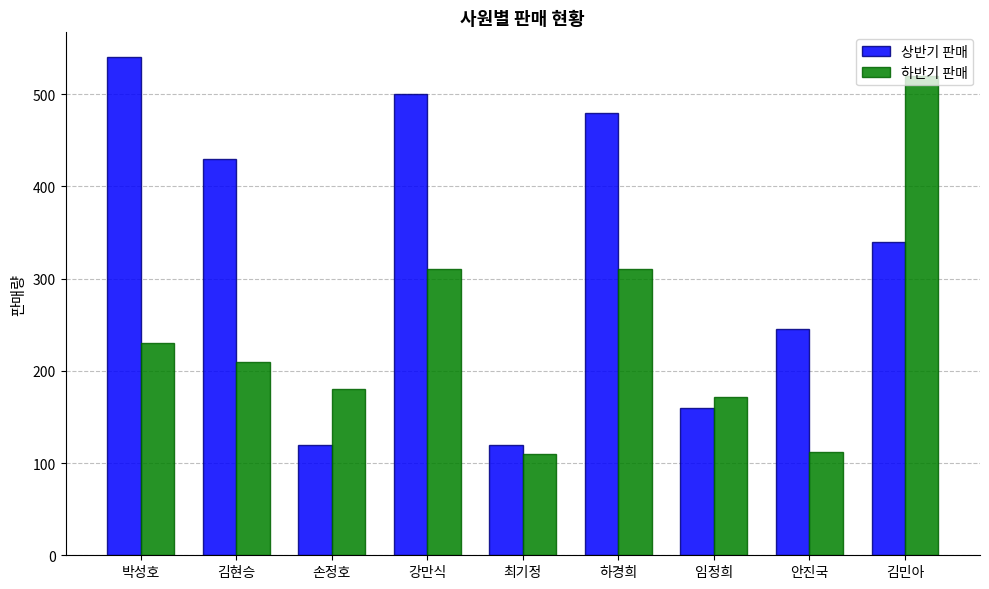

What is the value of the 상반기 판매 bar at the 3rd from the left?

120